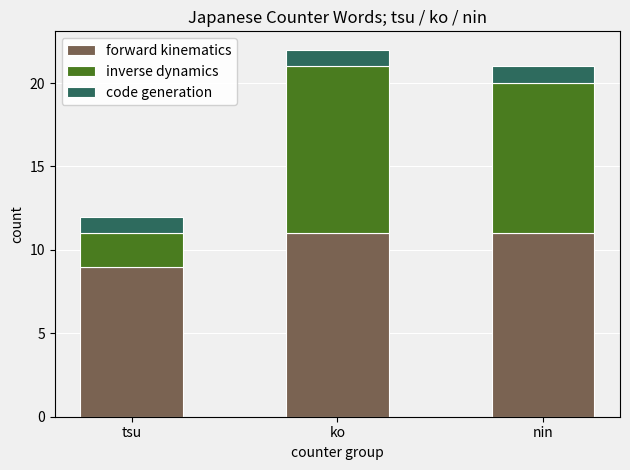

What value does the forward kinematics series have at tsu?

9